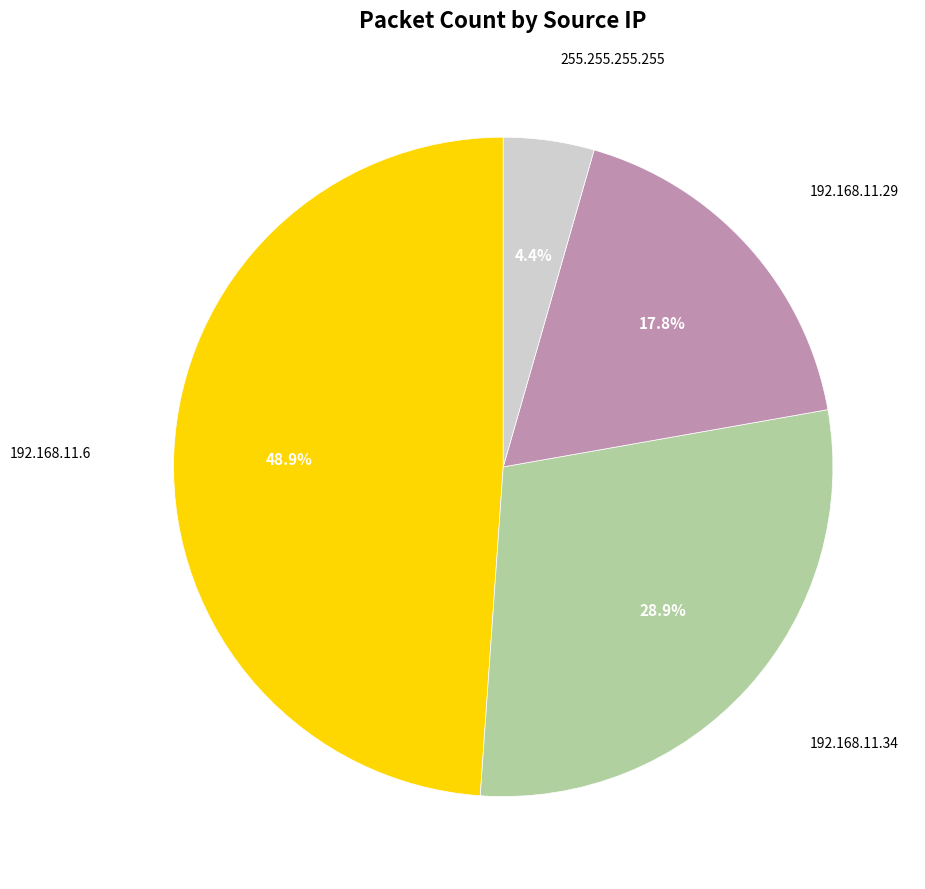

What percentage is NOT represented by 192.168.11.34?

71.1%